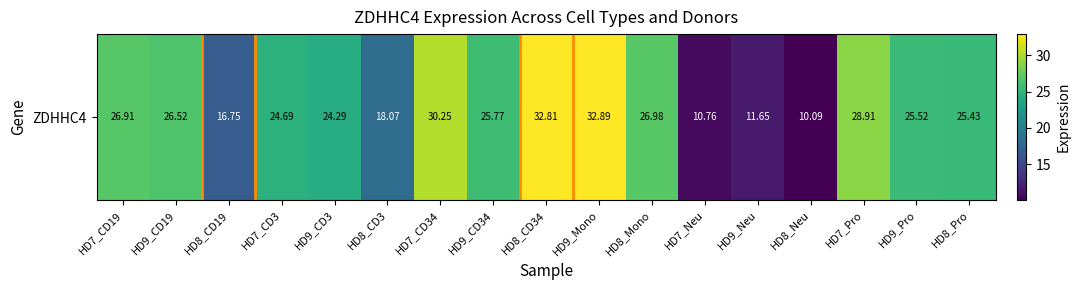

What is the greatest value displayed?

32.9